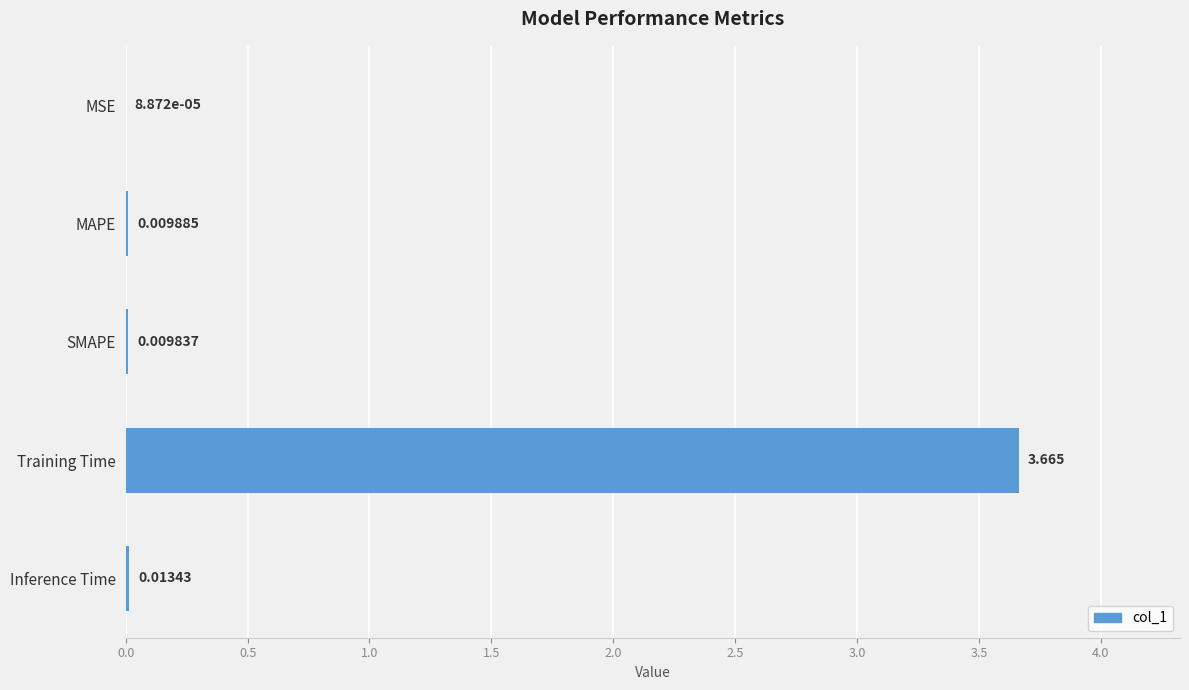

Are the bars horizontal?

Yes